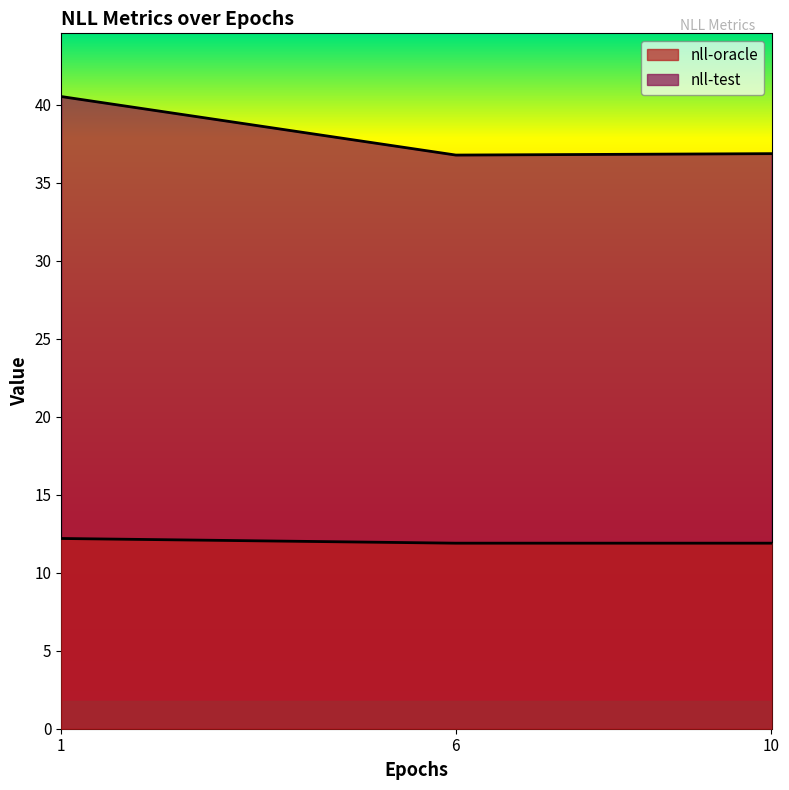

At which category is the sum across all series the highest?

1